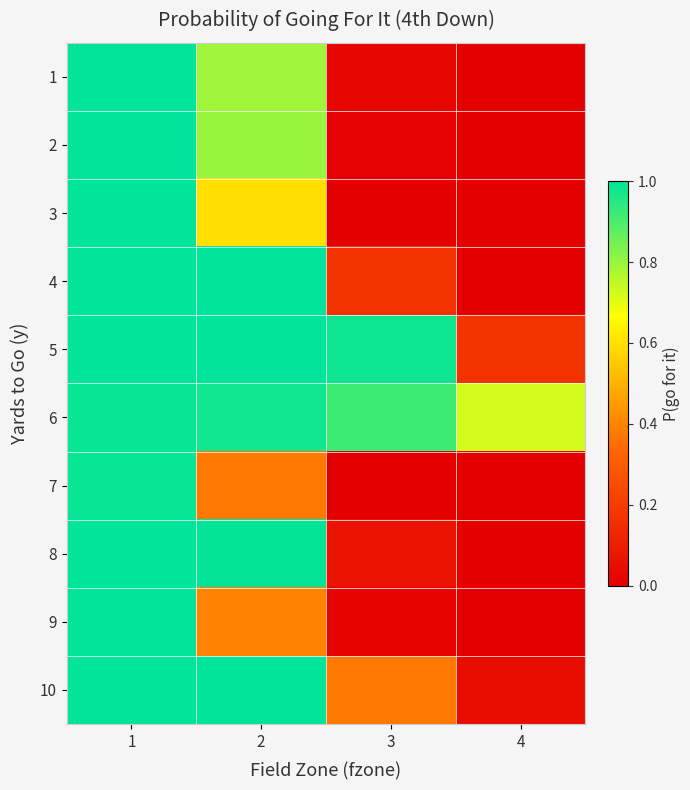

Which series has the largest range (max minus min)?

4